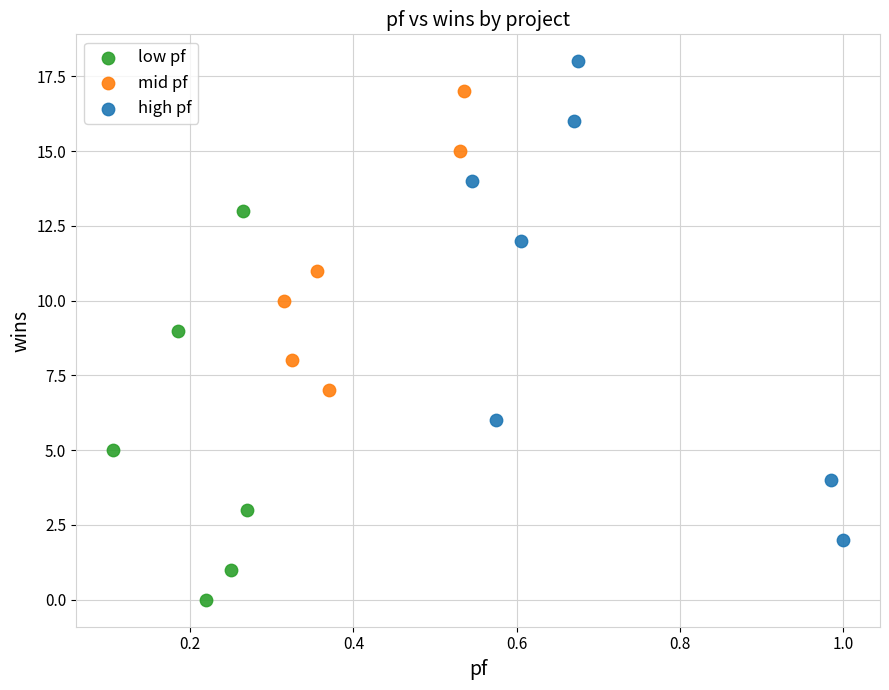

Which series contains the lowest Y value?

low pf